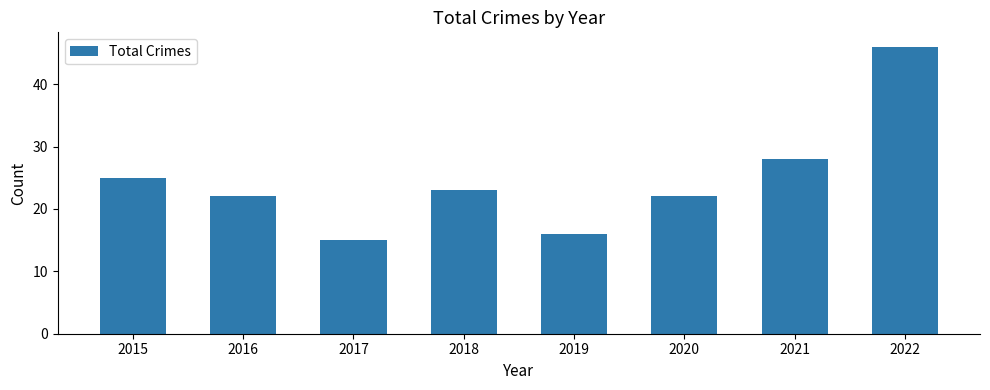

Is it true that the value at 2020 is 14?

False